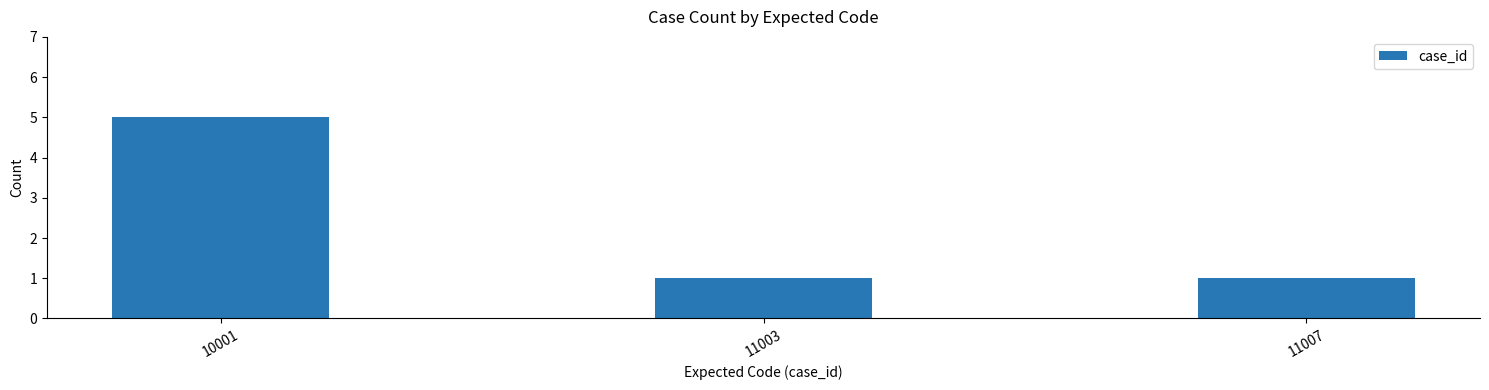

Reading right to left, list all the values displayed in this chart.

1	1	5